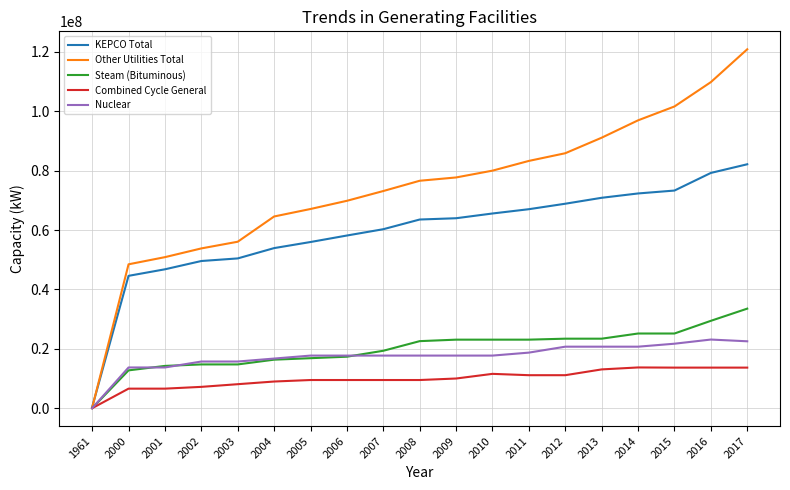

Which series has the largest range (max minus min)?

Other Utilities Total